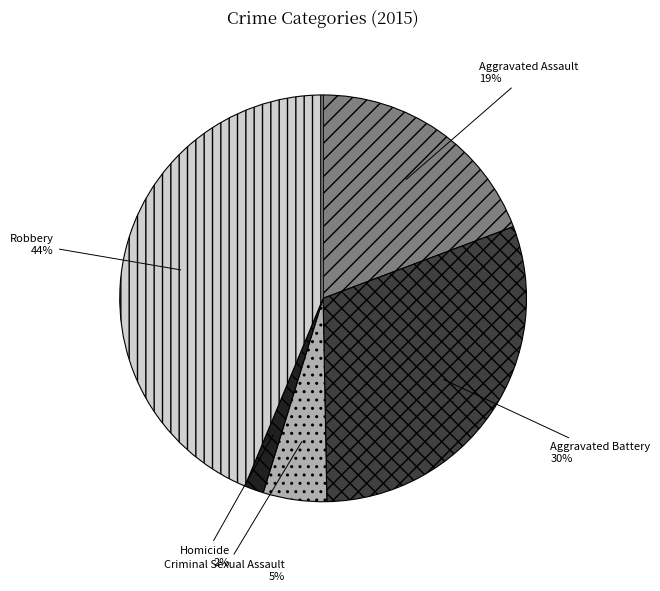

Does Aggravated Battery account for over 50% of the chart?

No